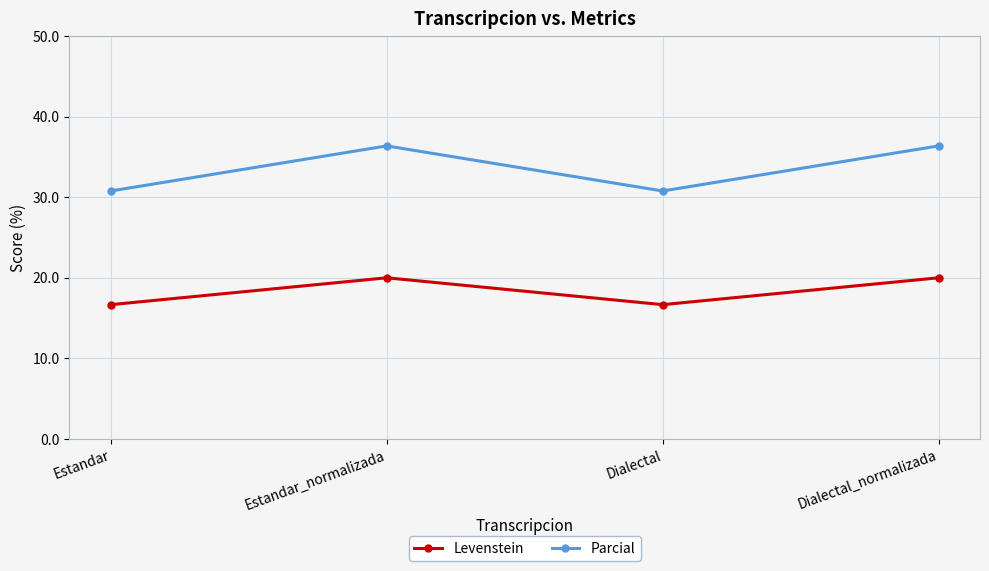

What is the difference between the second highest and second lowest values in the Parcial series?

5.6